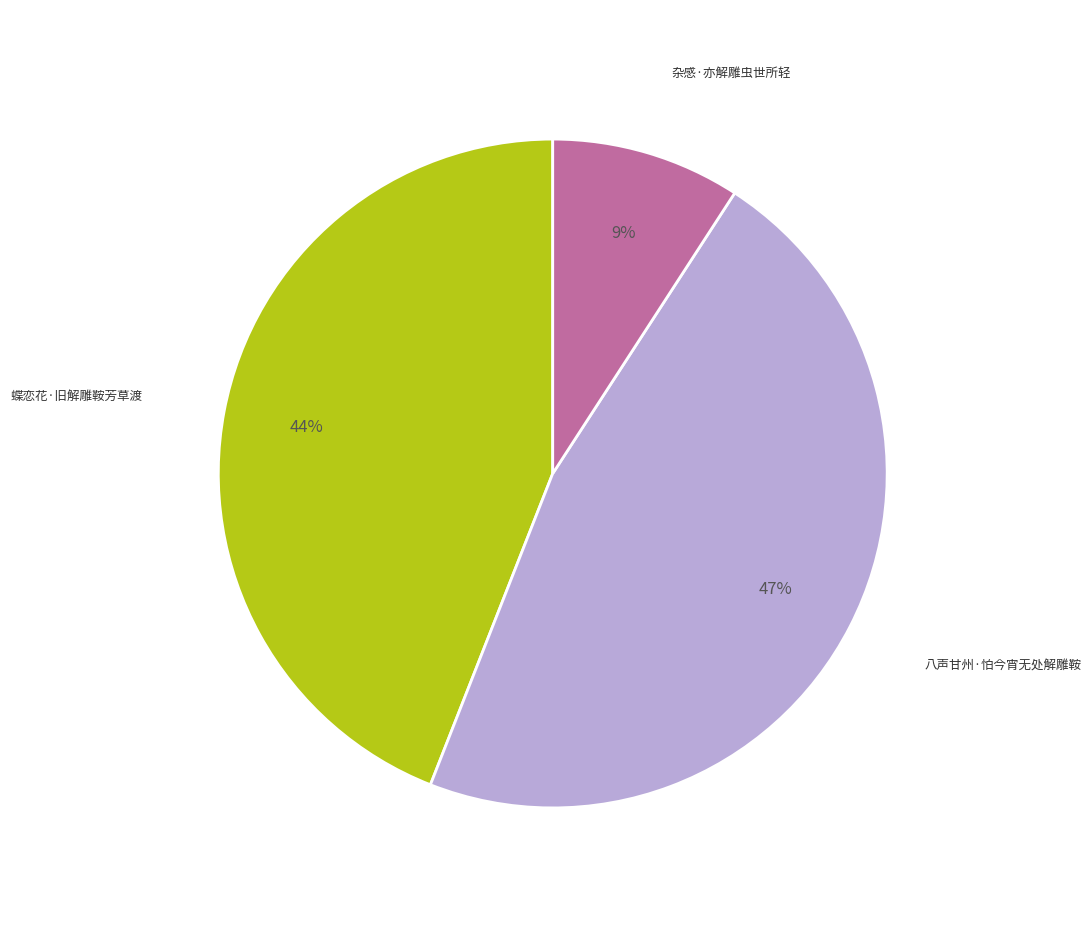

Is there any slice that represents more than half of the pie?

No